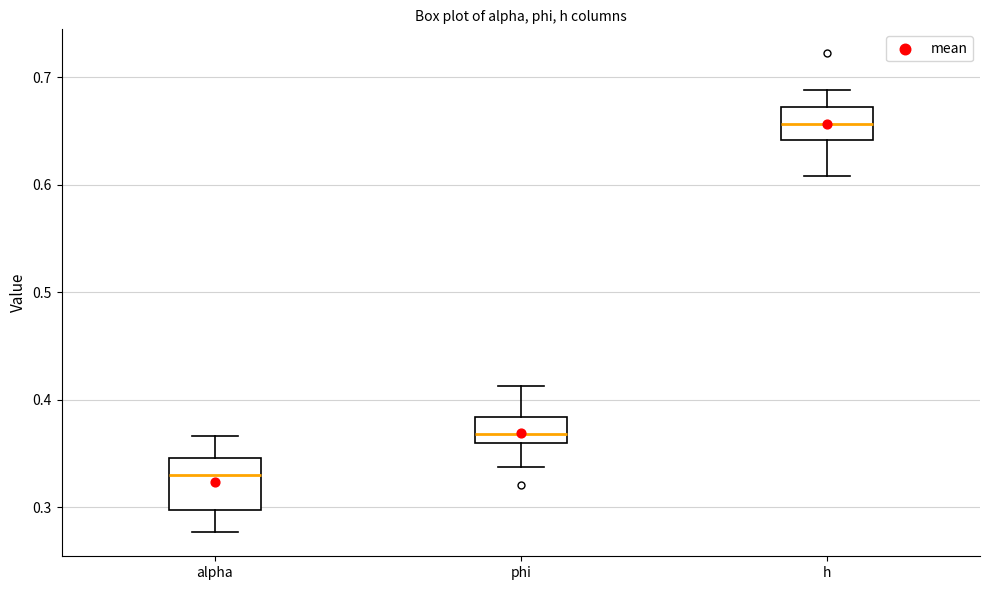

Where does the median line of the box for alpha sit on the y-axis? The values are not printed on the chart, so give them approximately, as read against the axis.

0.33